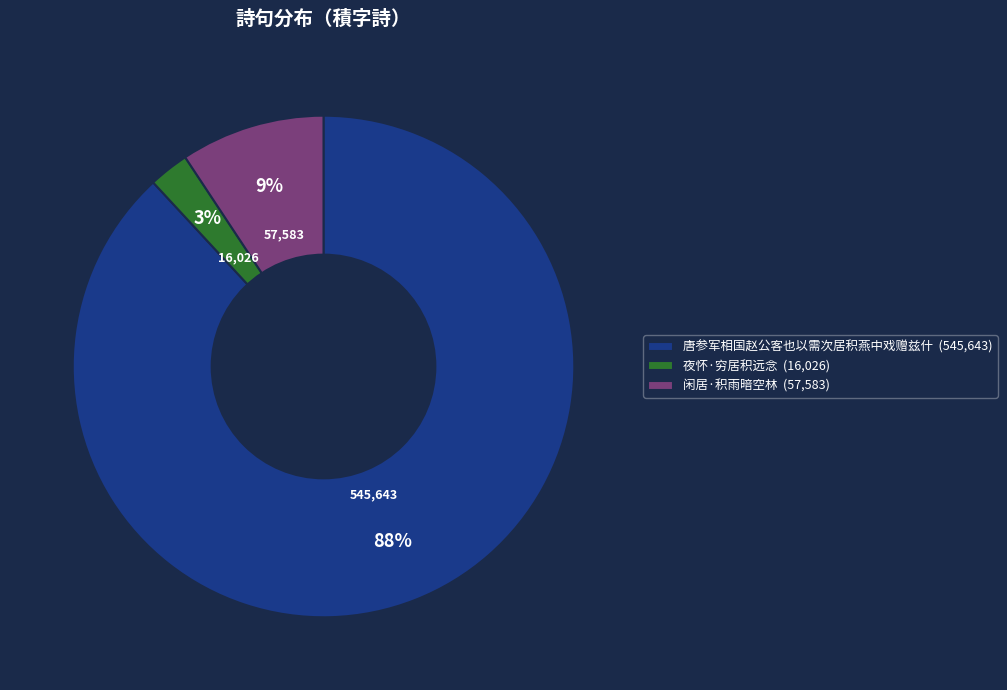

Rank the categories by value from lowest to highest.

夜怀·穷居积远念, 闲居·积雨暗空林, 唐参军相国赵公客也以需次居积燕中戏赠兹什